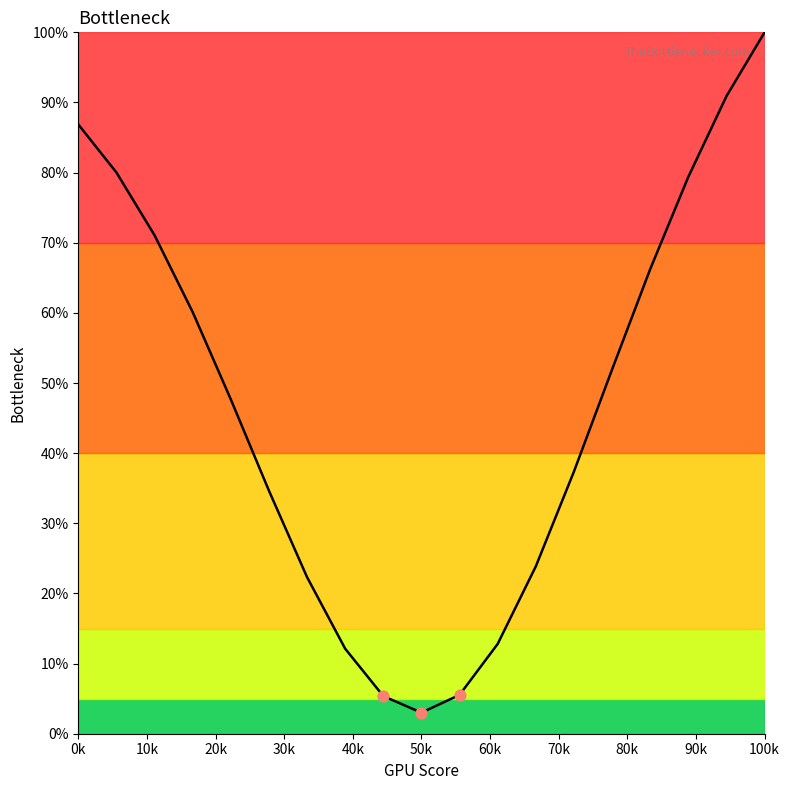

What is the minimum value shown in the chart?

3.0